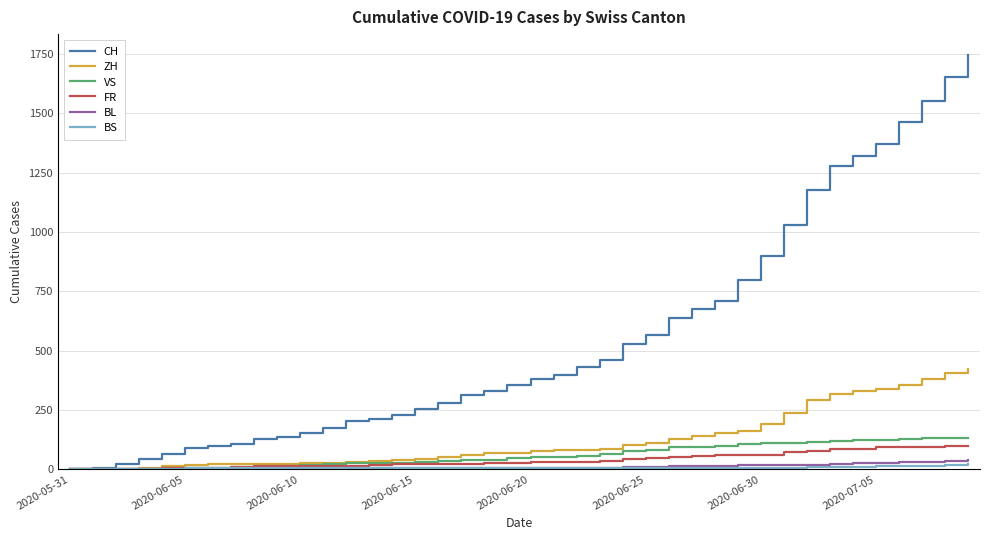

What is the maximum value shown in the chart?

1746